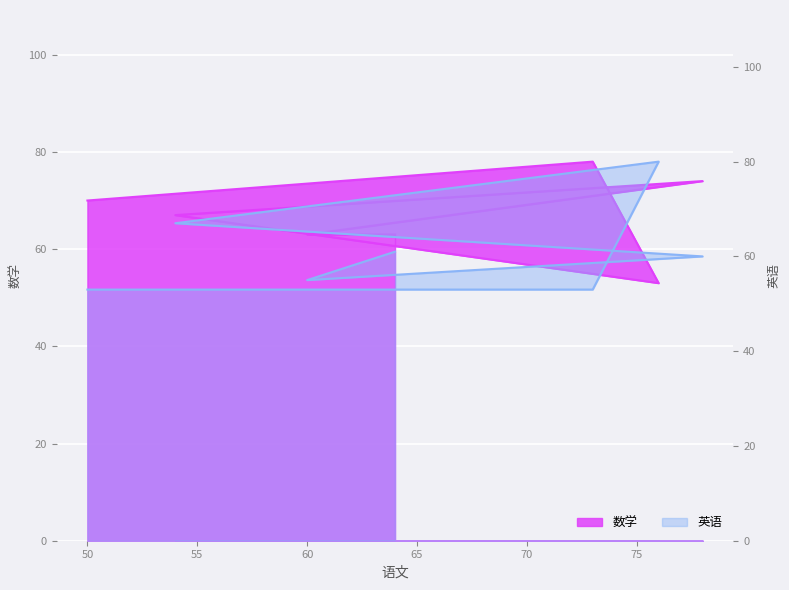

Rank the series at 50 from highest to lowest value.

数学, 英语